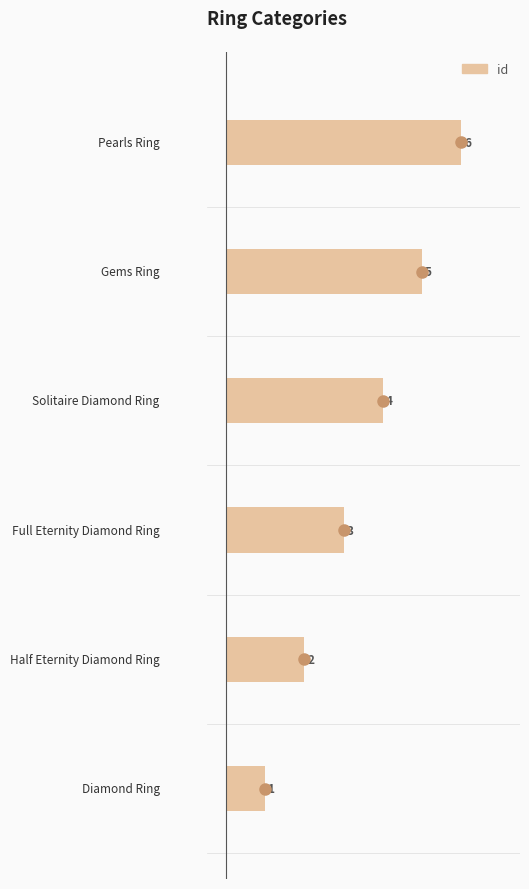

What is the sum of all values?

21